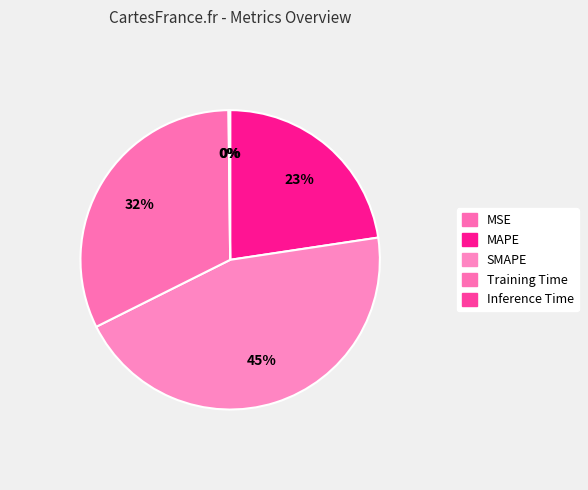

Does any single category account for the majority?

No